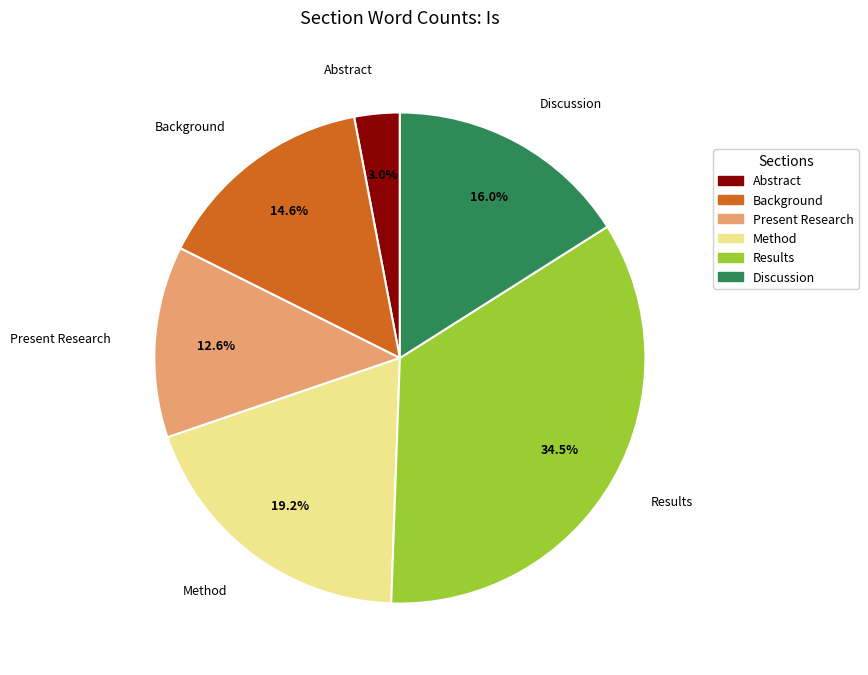

What is the change in value from Results to Discussion?

-924